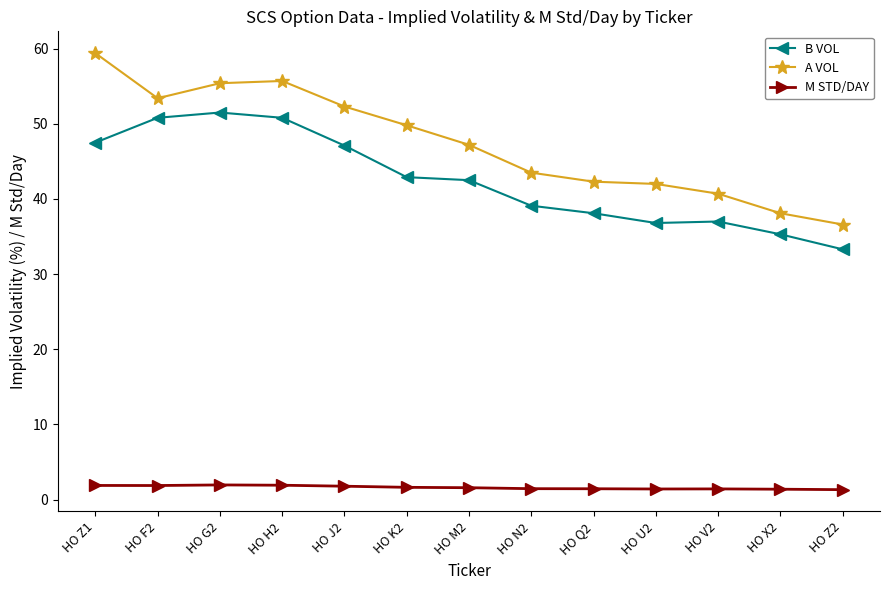

True or false: M STD/DAY has a value of 1.4 at HO X2.

True